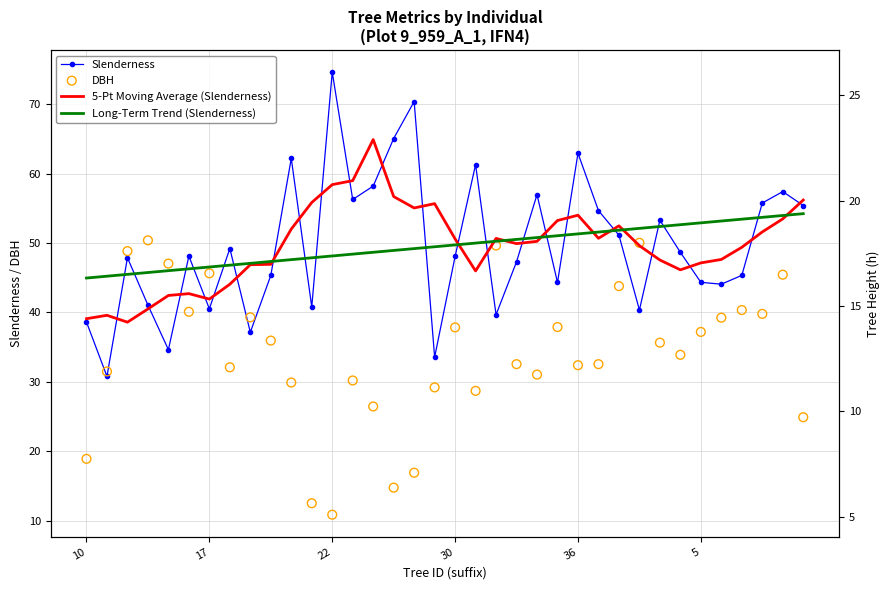

What is the total value across all series at 26?

199.3